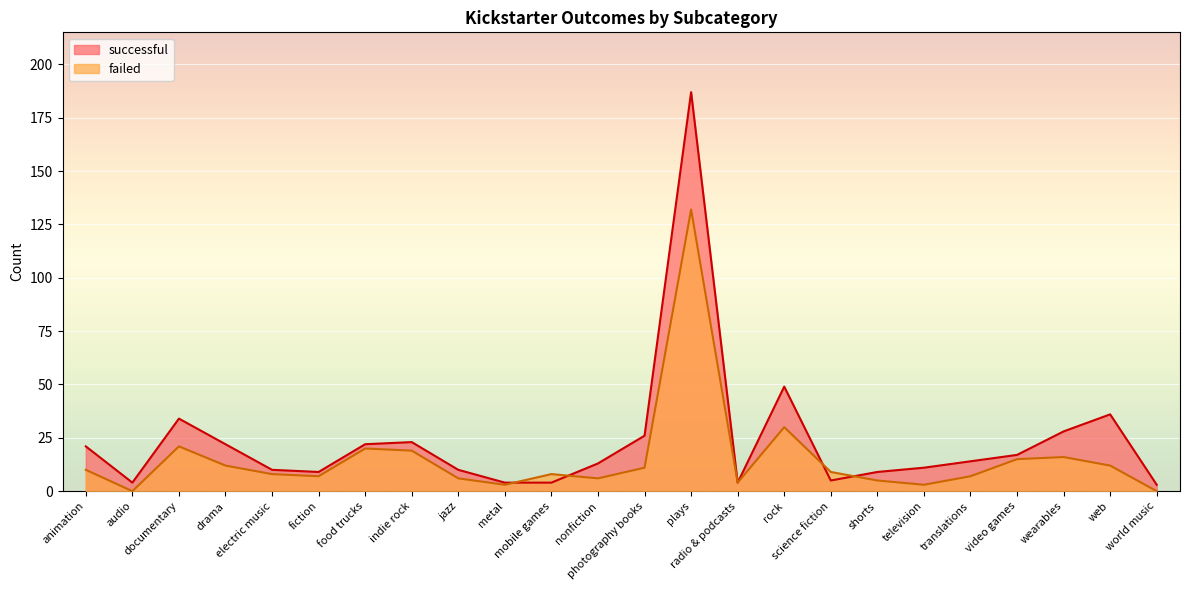

What is the approximate value of successful at television, to the nearest 10?

10